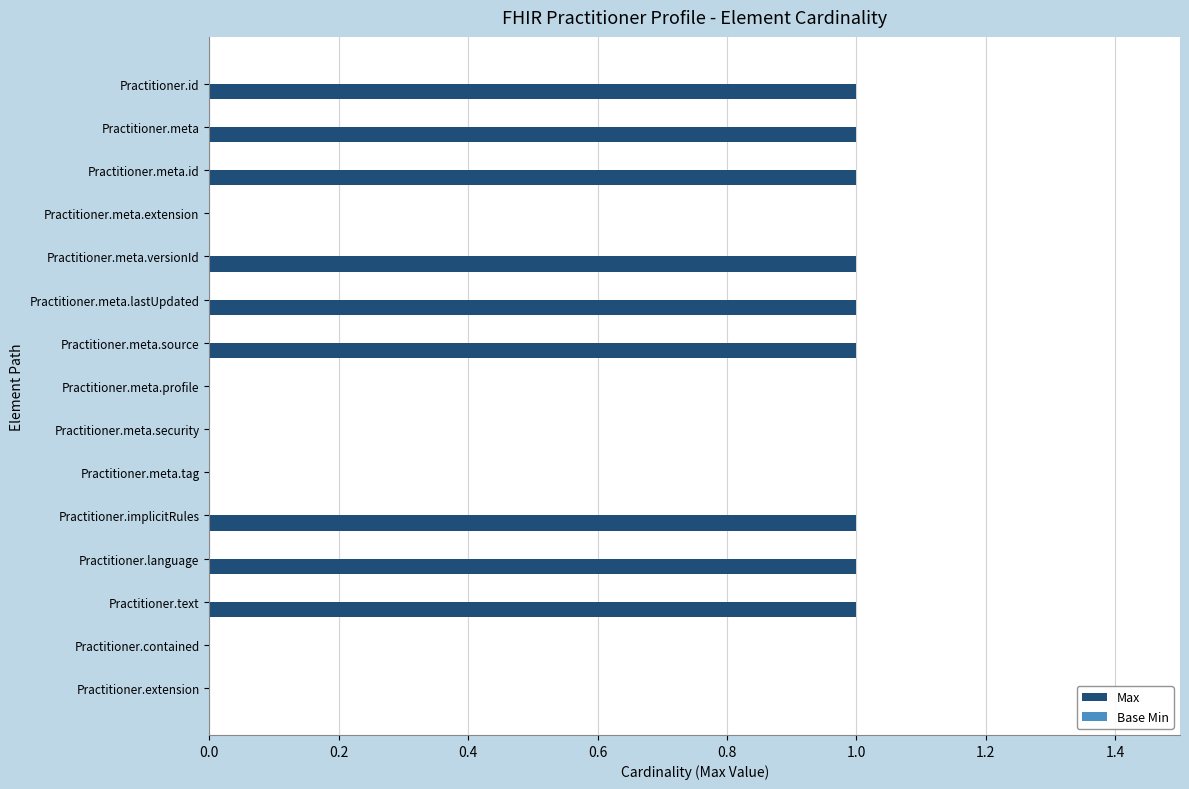

True or false: the data shows -1 at Practitioner.meta.tag.

False